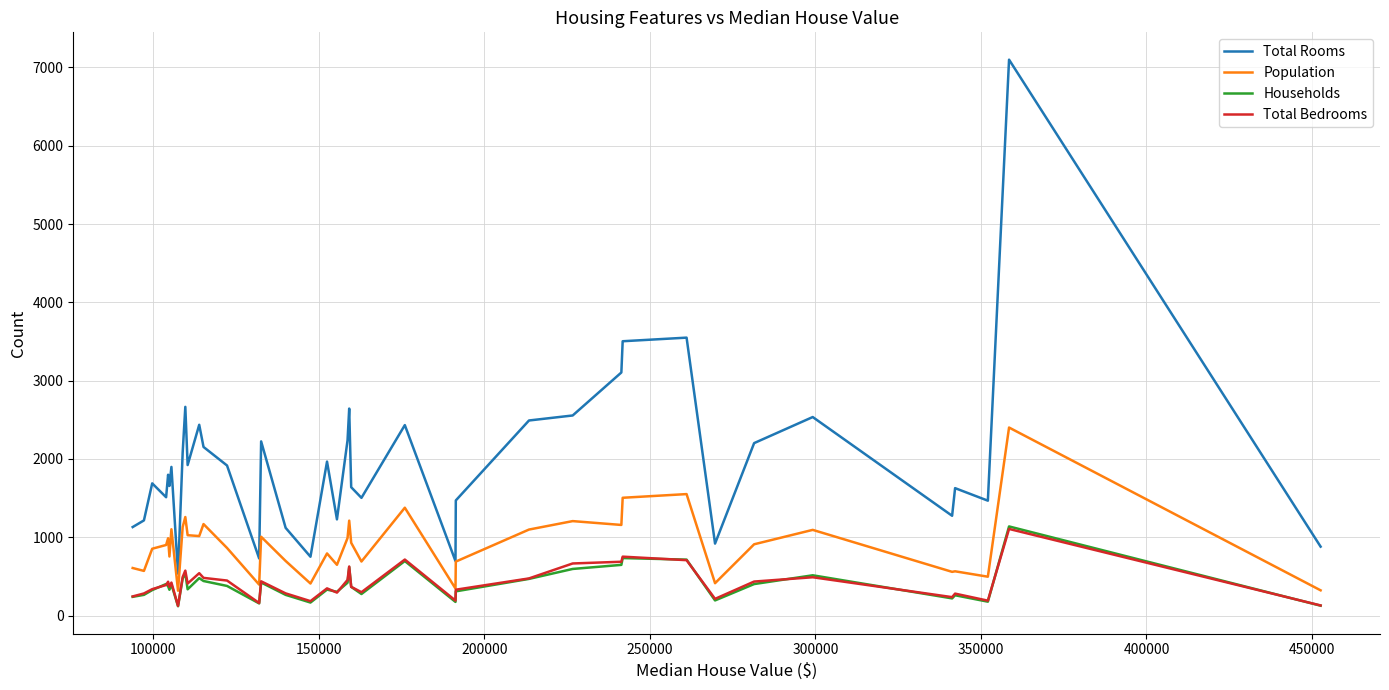

What is the highest value of the Population series?

2401